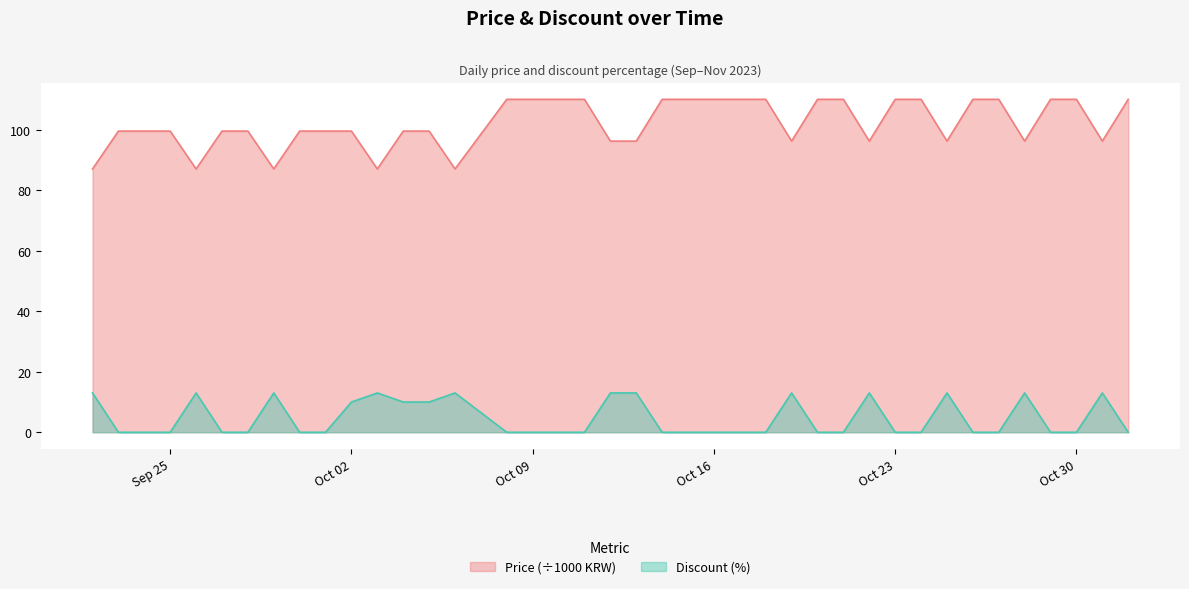

What is the difference between the Price values at 2023-10-26 and 2023-10-12?

13.8